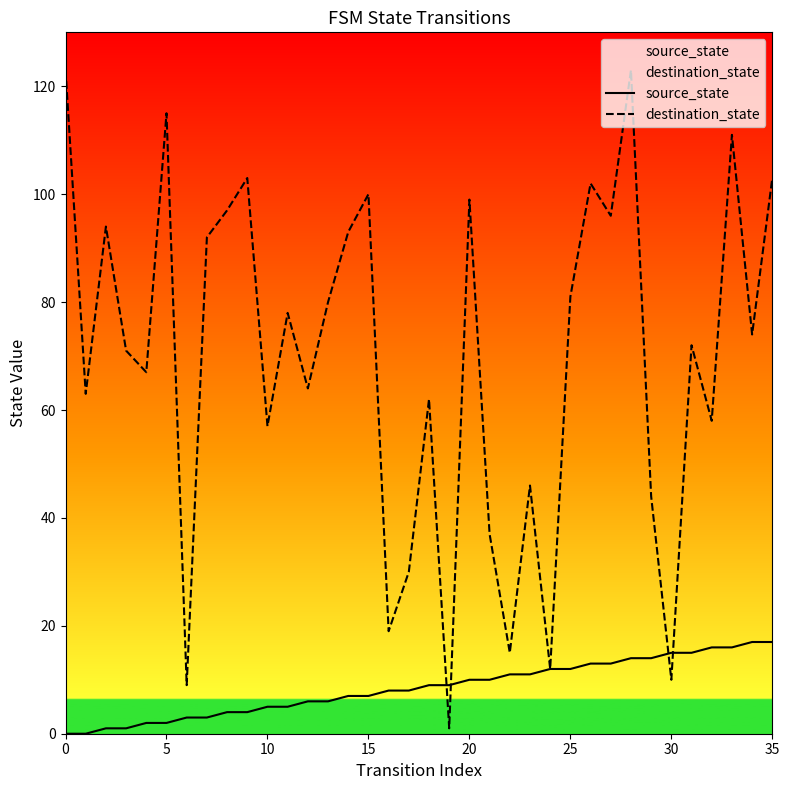

Which category has the lowest value in the destination_state series?

19